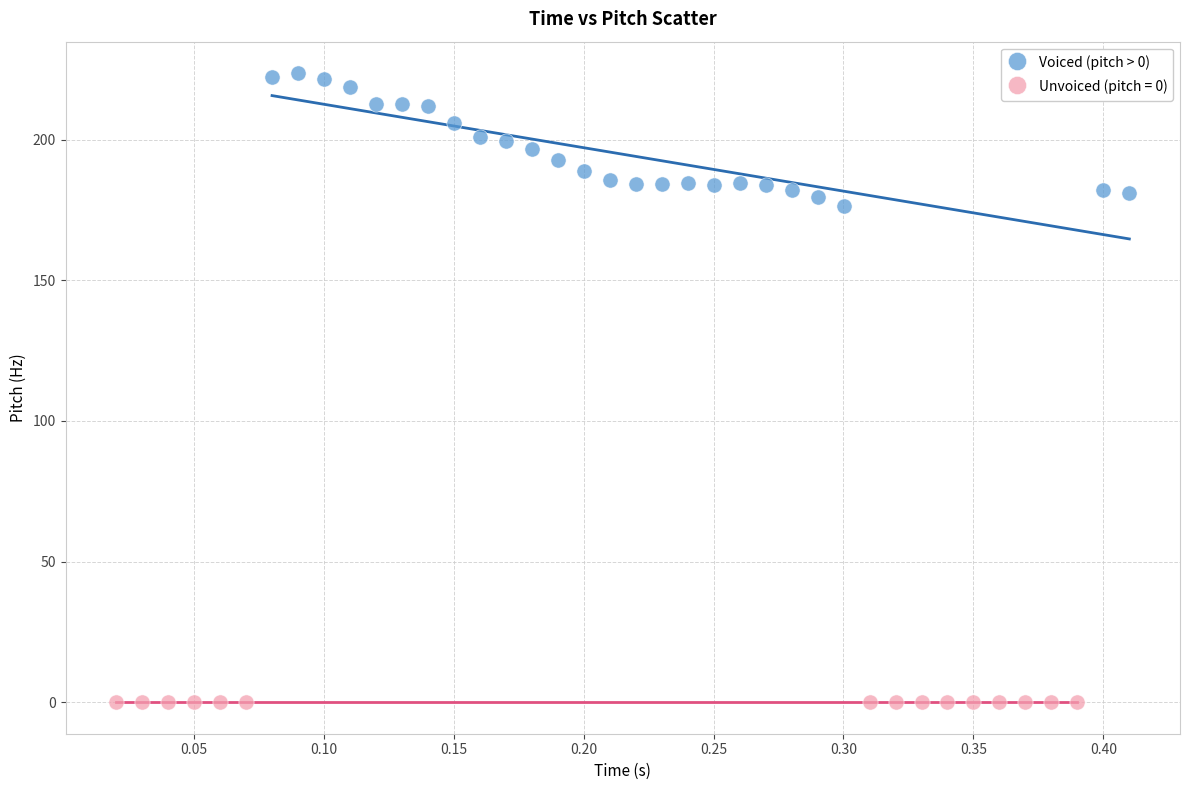

Which series reaches the minimum Y coordinate?

Unvoiced (pitch = 0)